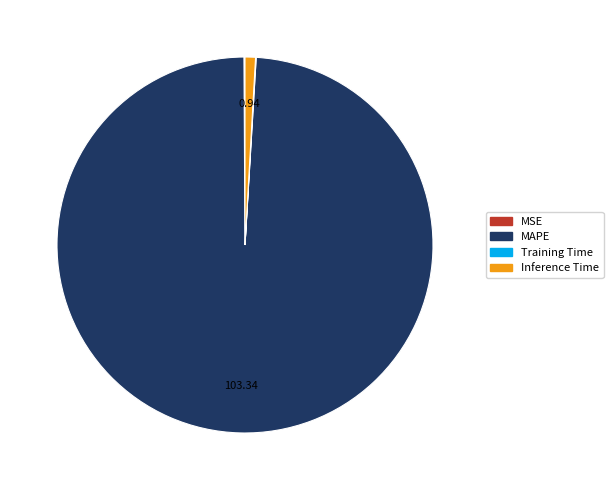

Is there a majority slice in this chart?

Yes